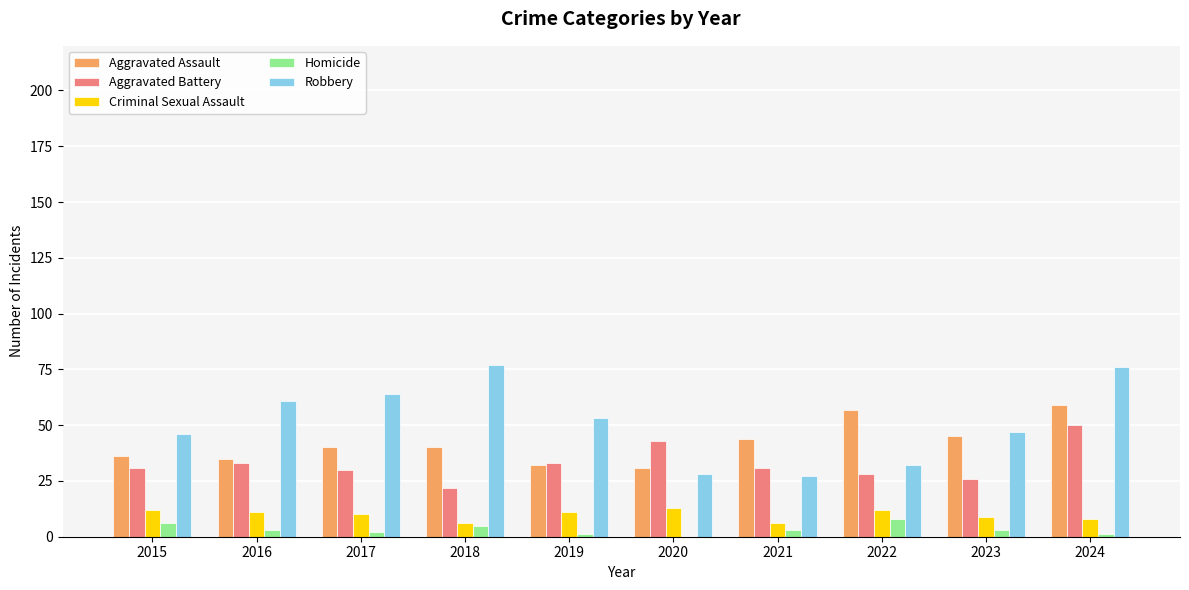

What is the sum of the Aggravated Assault values at 2015 and 2017?

76